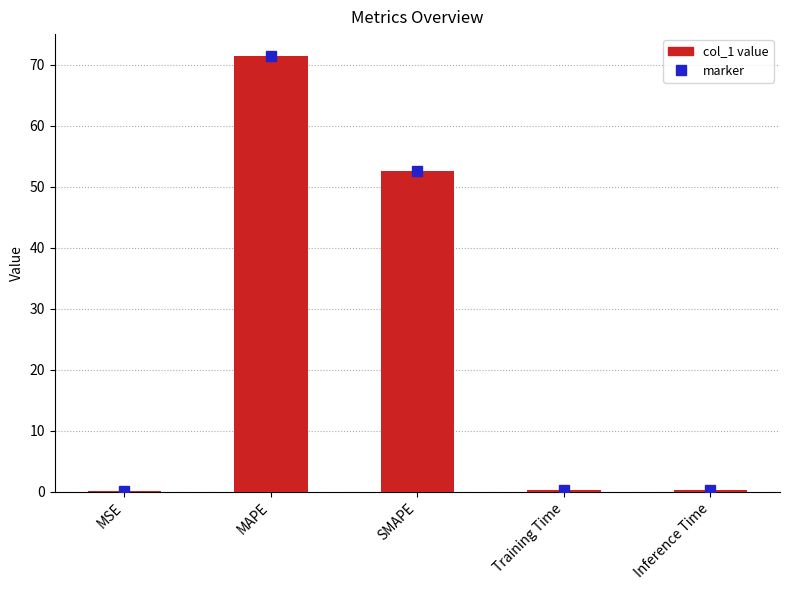

True or false: the data shows 0.2 at Training Time.

True